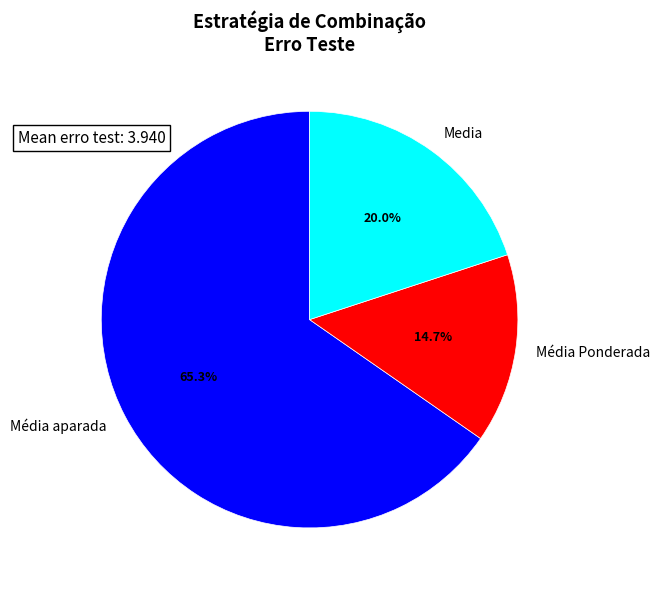

Does Média aparada represent more than half of the total?

Yes